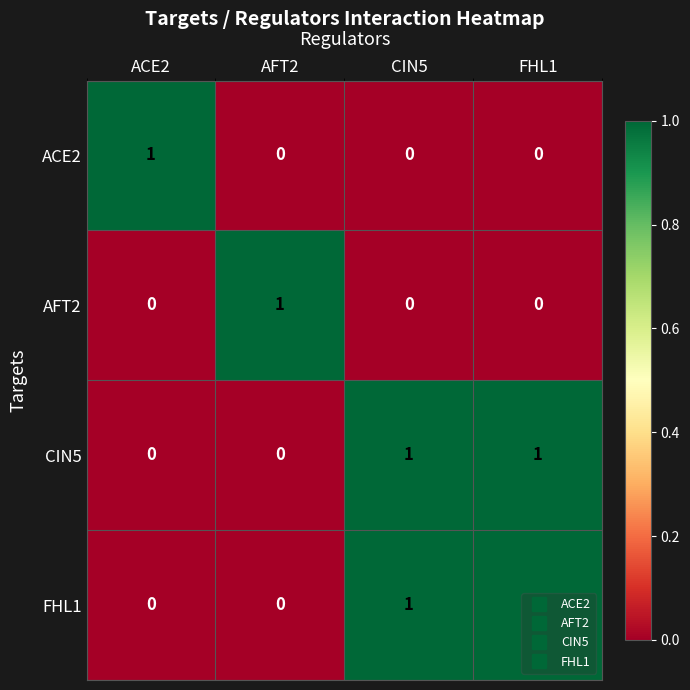

Is the value of CIN5 at CIN5 greater than the value of ACE2 at CIN5?

Yes